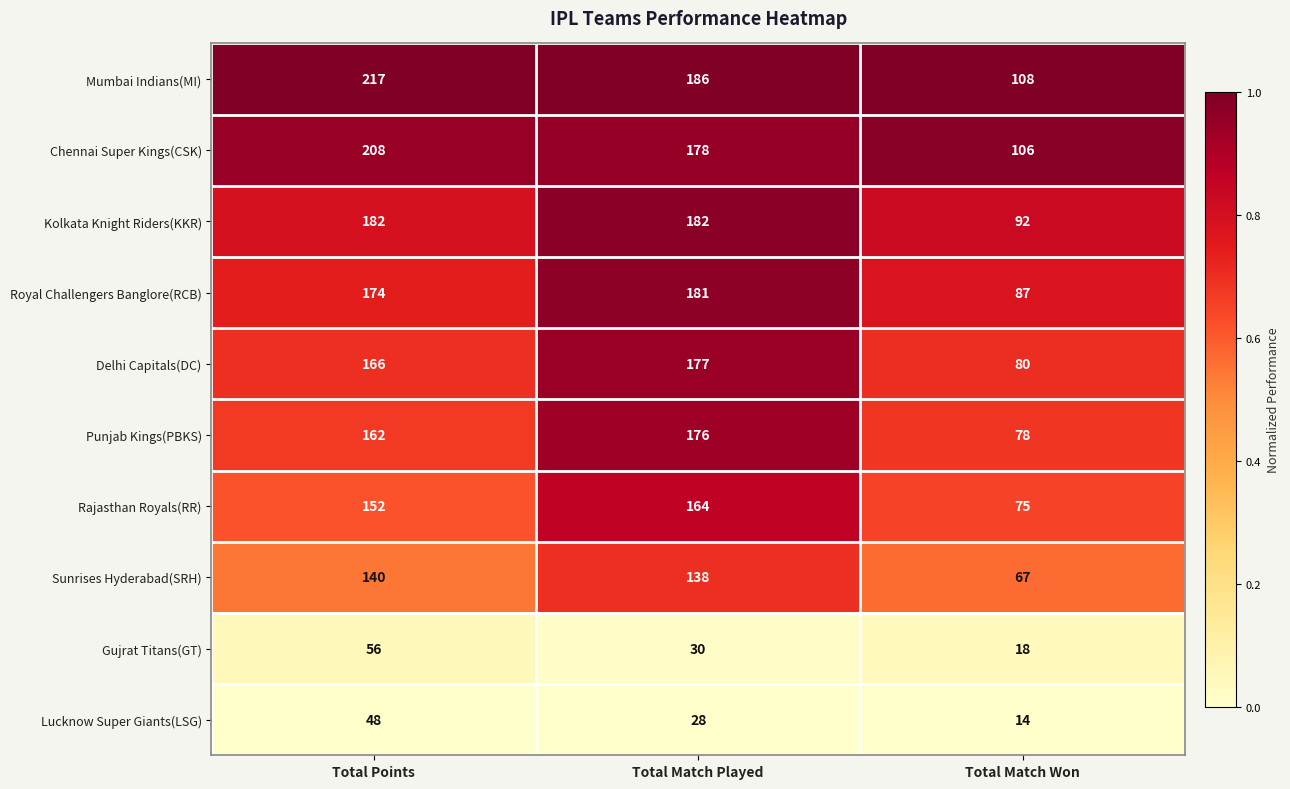

What is the difference between the highest and lowest values at Total Match Won?

94